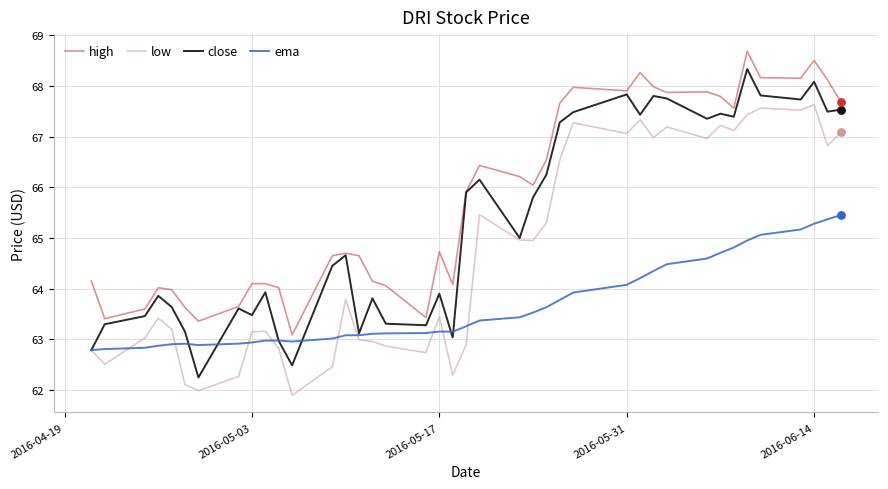

Which series has the largest total across all categories?

high